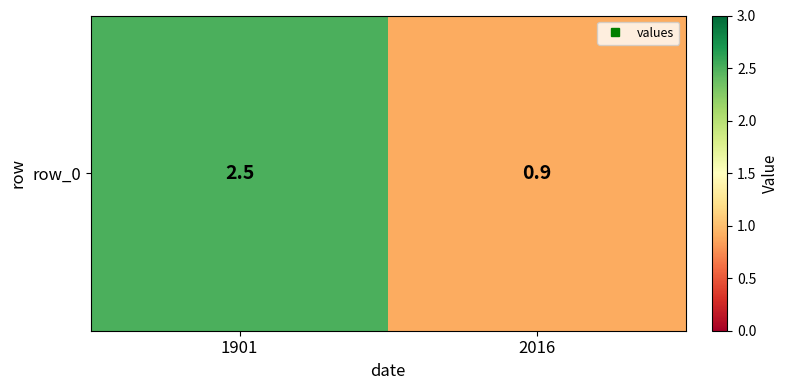

How many categories are shown in the chart?

2